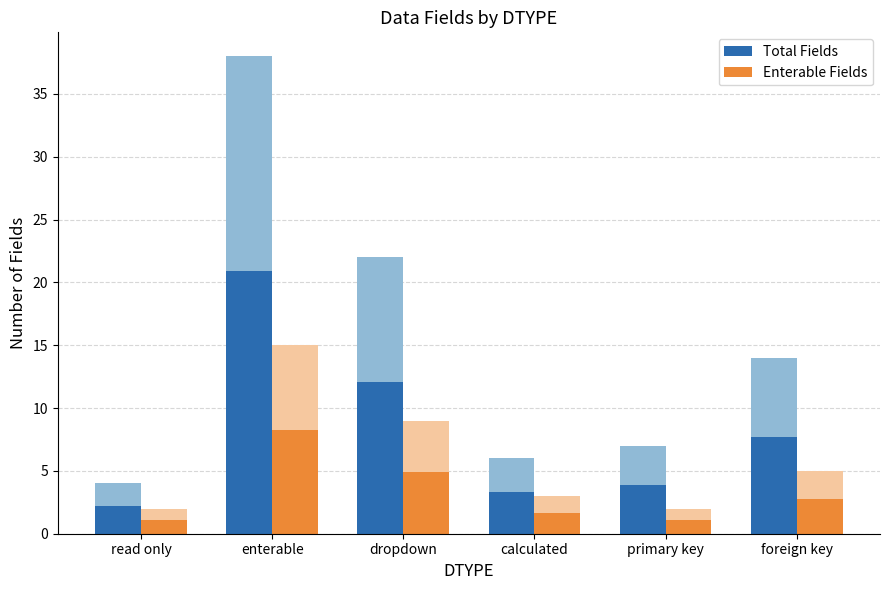

What is the difference between the Enterable Fields values at read only and enterable?

7.2